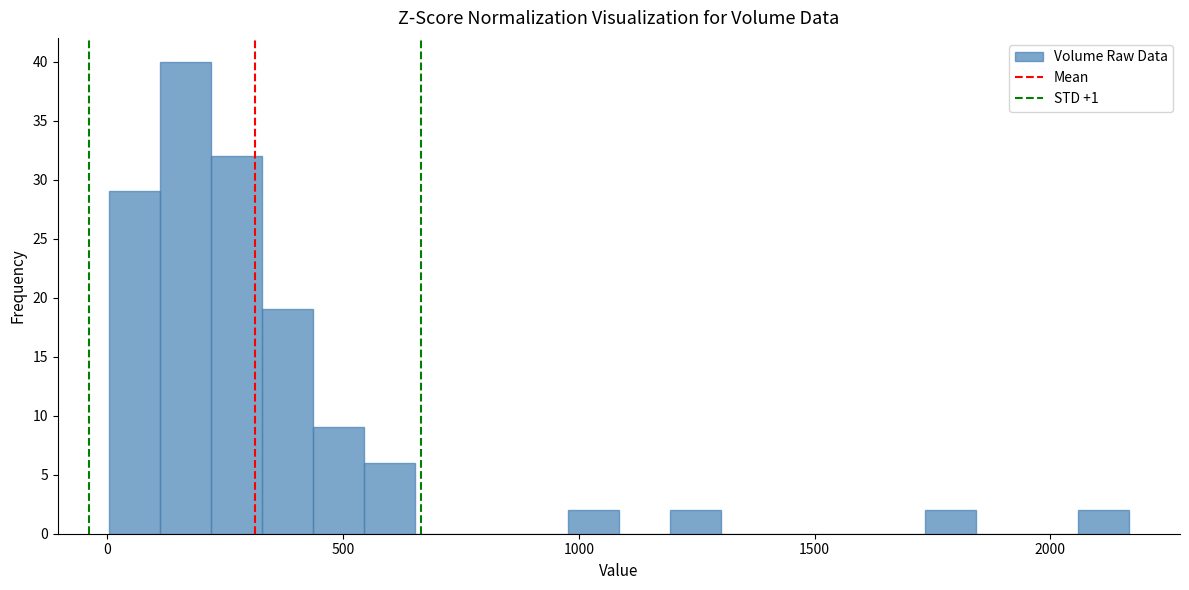

Read against the x-axis, roughly where is the centre of the tallest bar?

150